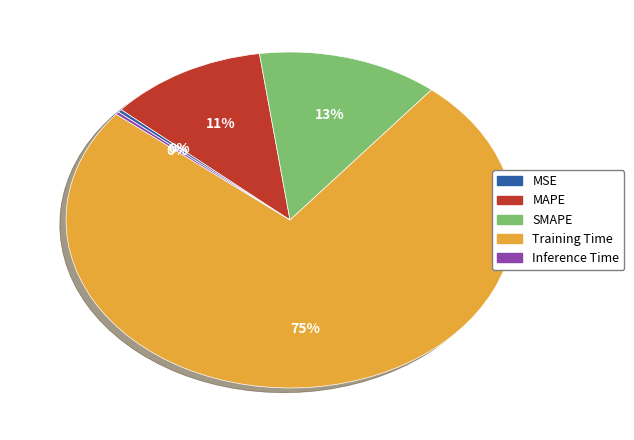

Does MSE represent more than half of the total?

No